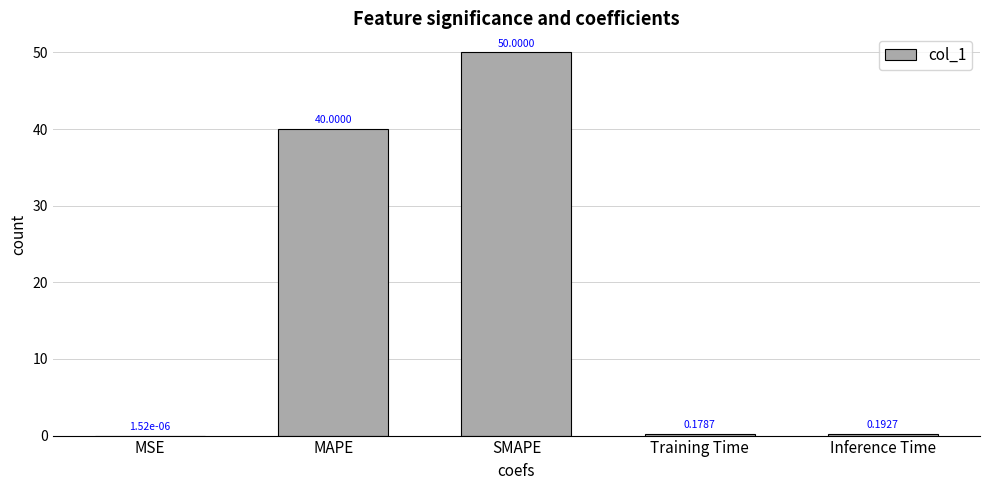

At which category does the chart reach its peak across all series?

SMAPE